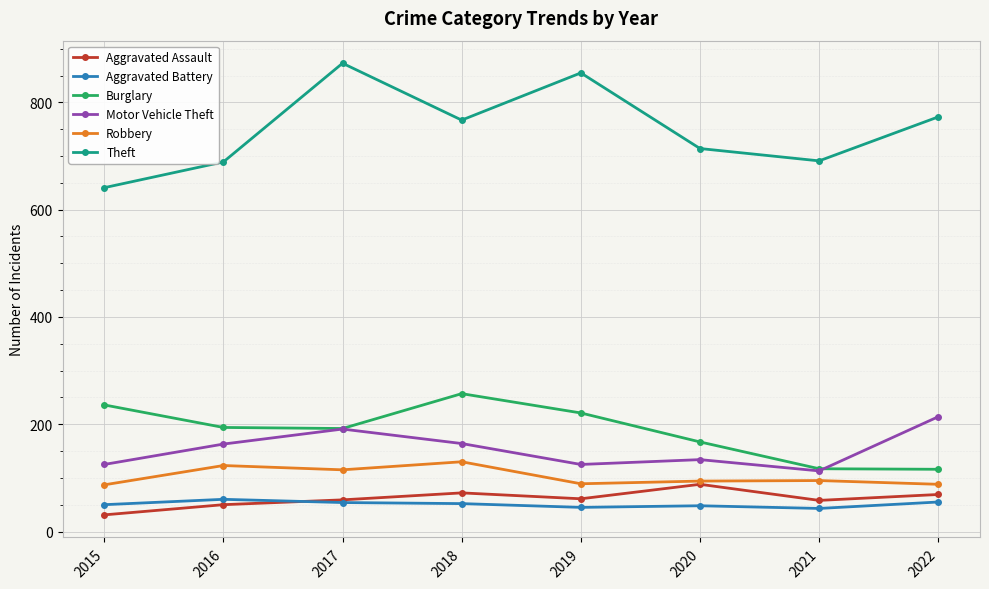

The value of Aggravated Battery at 2019 is 45. True or false?

True